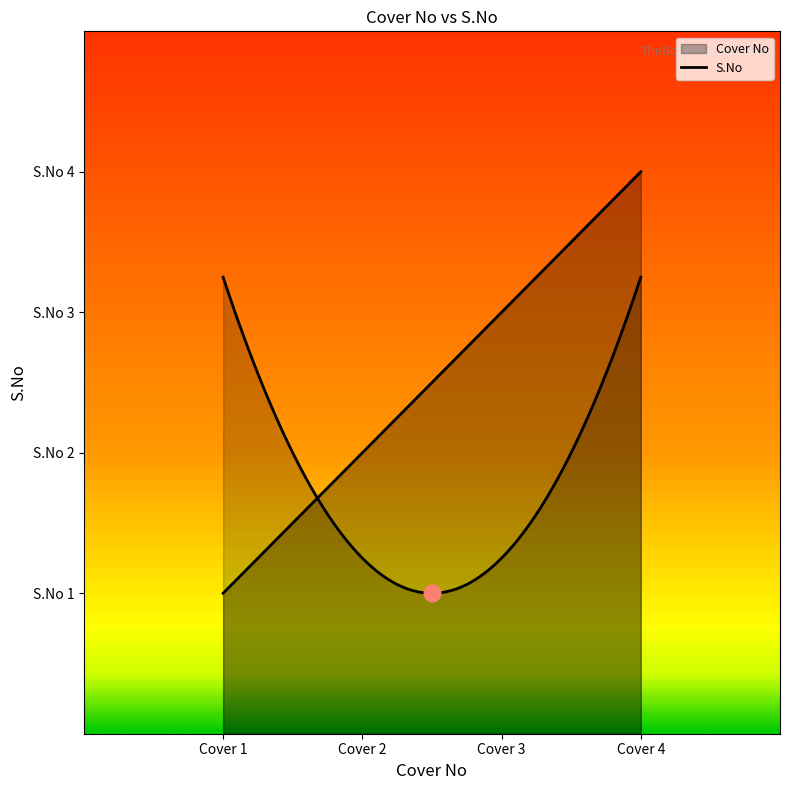

Read the value at Cover 3.

3